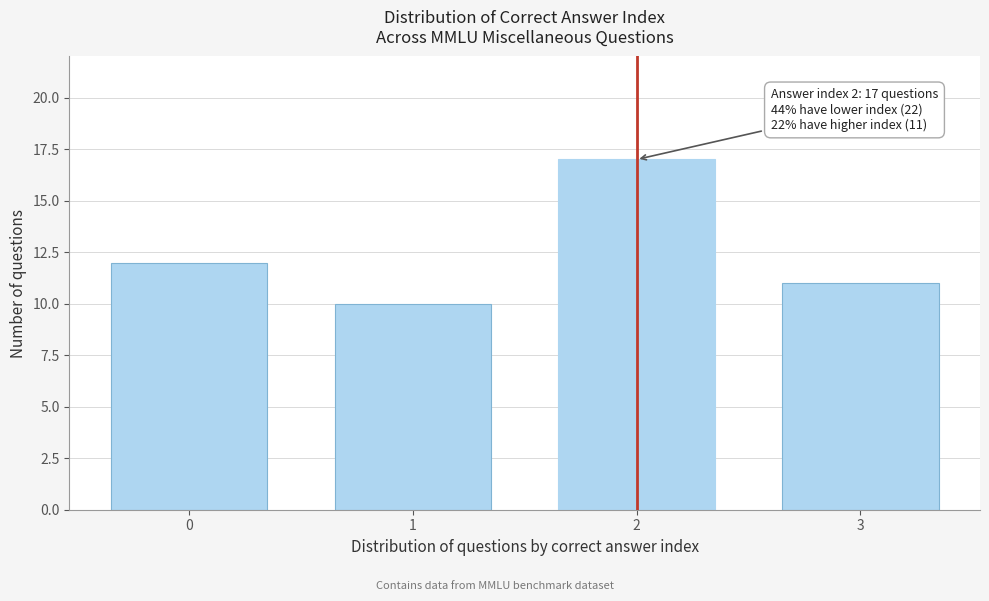

Reading right to left, what are all the values shown in this chart?

3=11	2=17	1=10	0=12